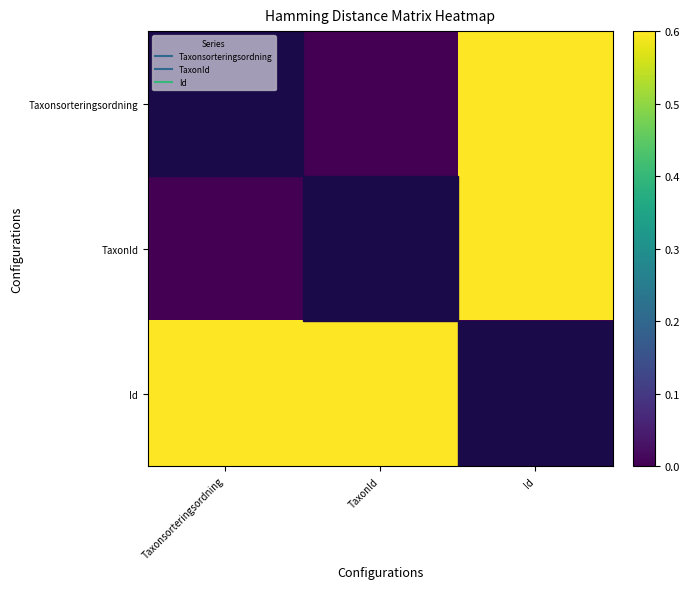

Rank the series at Id from lowest to highest value.

Id, TaxonId, Taxonsorteringsordning